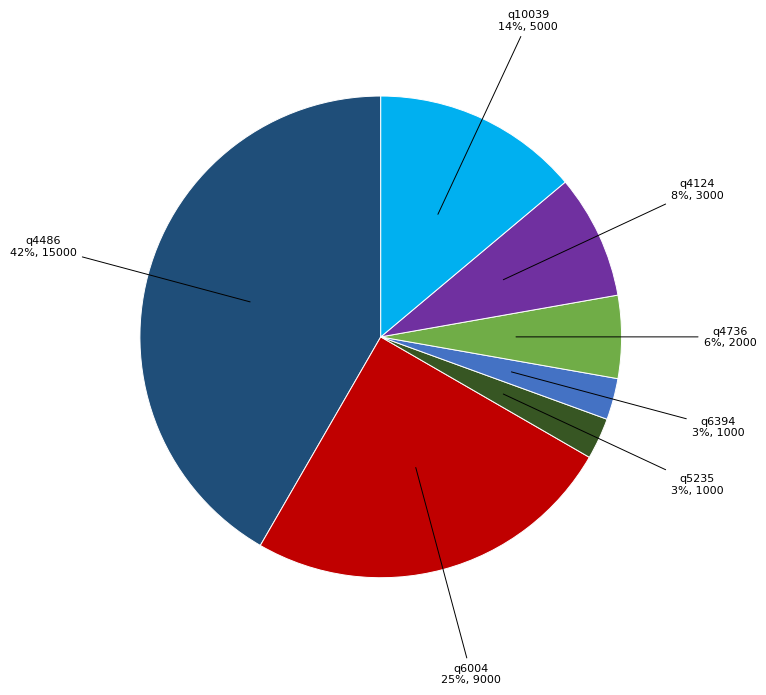

What is the largest slice in the pie chart?

q4486